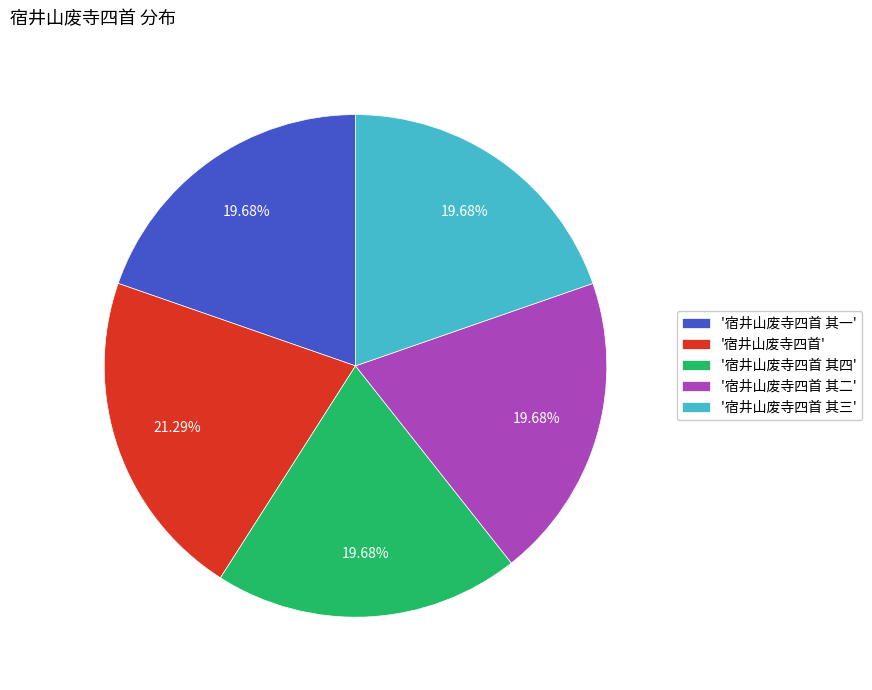

Combined, do '宿井山废寺四首 其一' and '宿井山废寺四首 其三' account for over 50%?

No